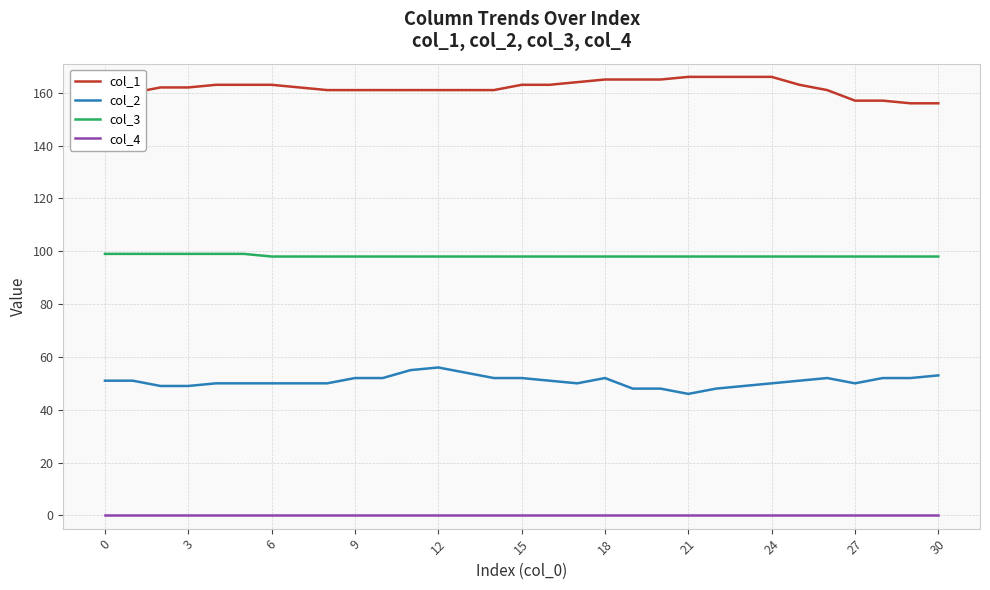

What is the difference between the maximum and minimum values in the col_2 series?

10